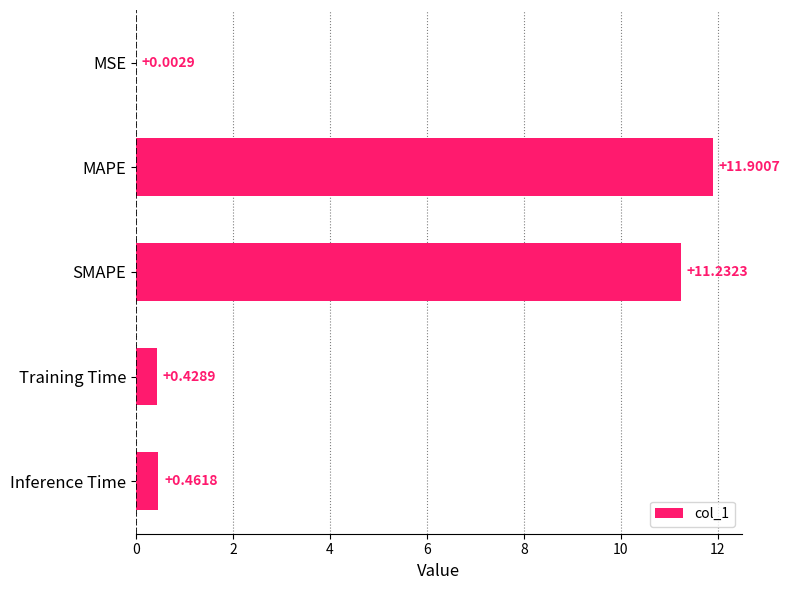

What is the sum of all values?

24.0